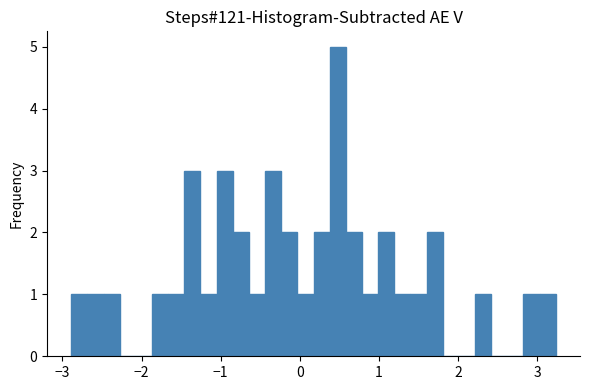

Read against the x-axis, roughly where is the centre of the tallest bar?

0.5